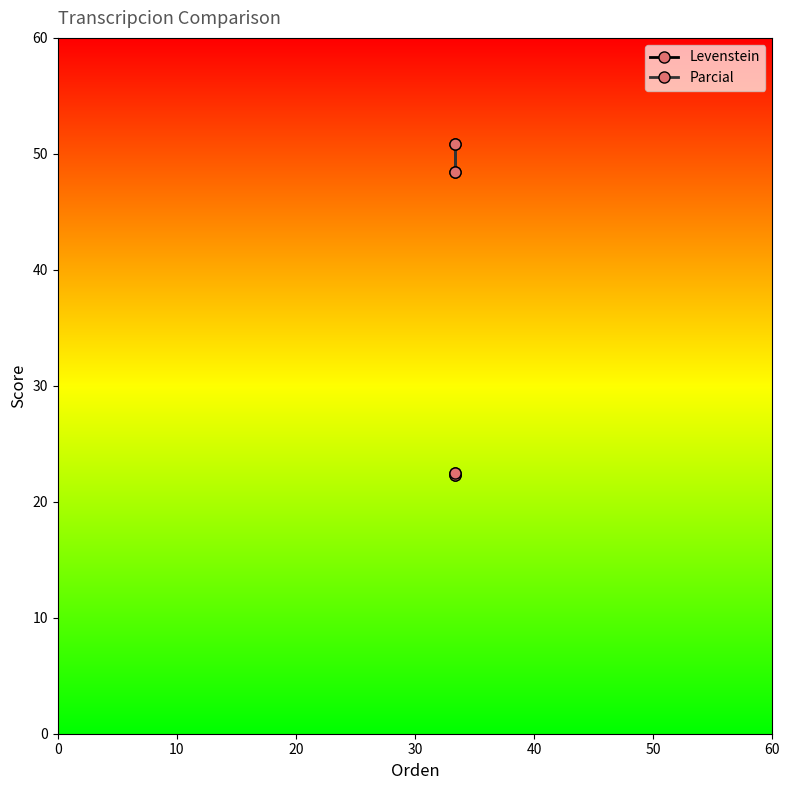

How many categories are shown in the chart?

4